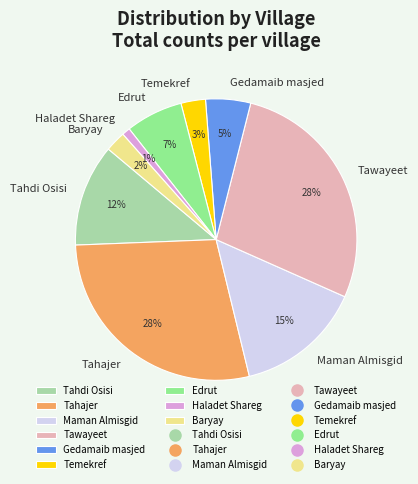

The Edrut slice represents 7% of the pie. True or false?

True